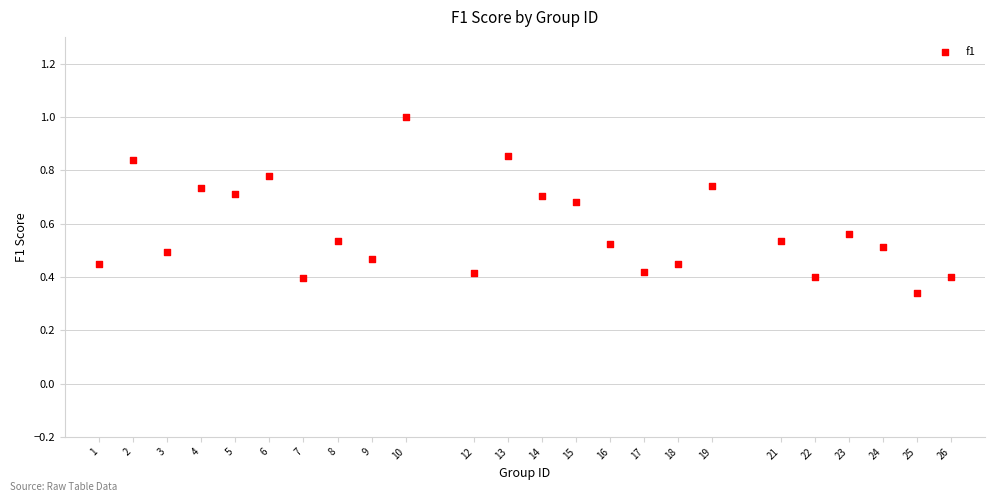

What is the range of X values (max minus min)?

25.0